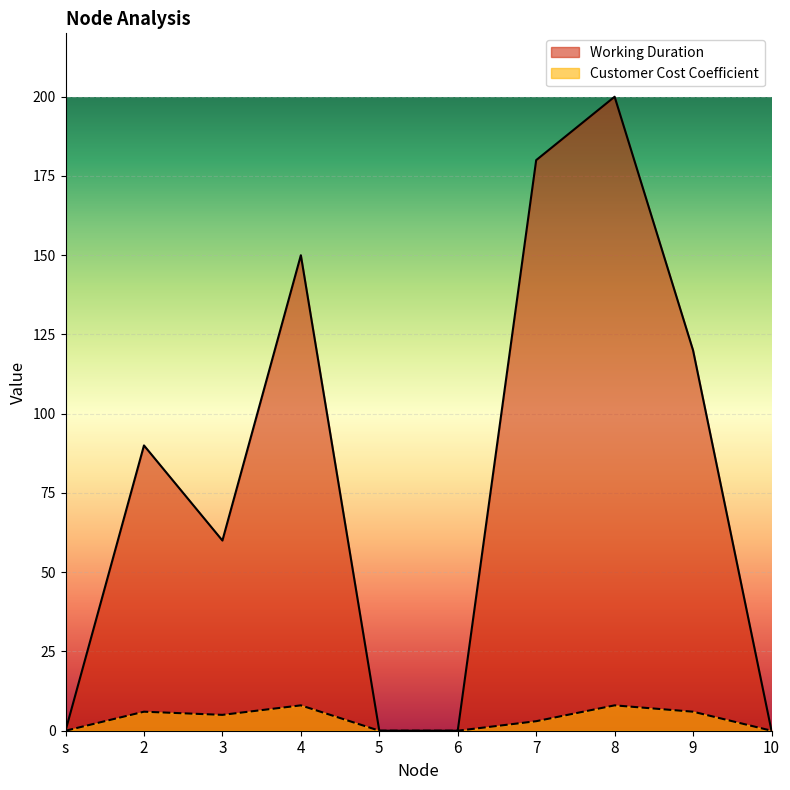

Which category has the highest value across all series?

8